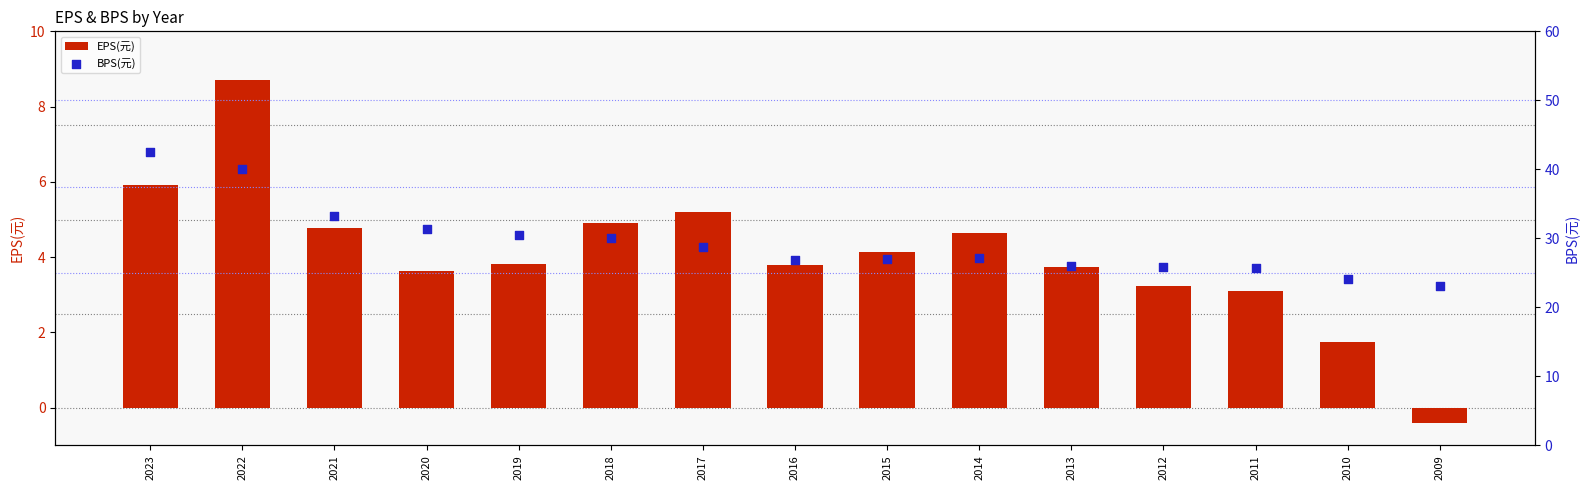

At how many categories does at least one series exceed 32?

3